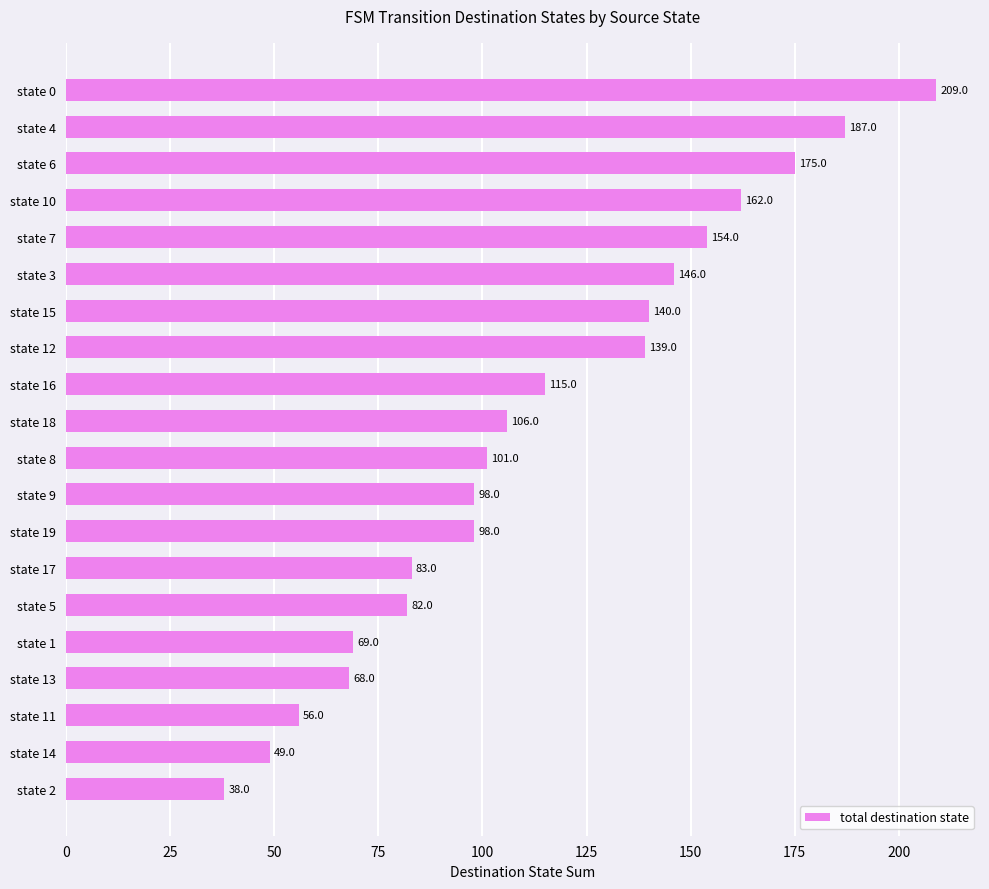

The chart shows a value of 98 at state 9. True or false?

True